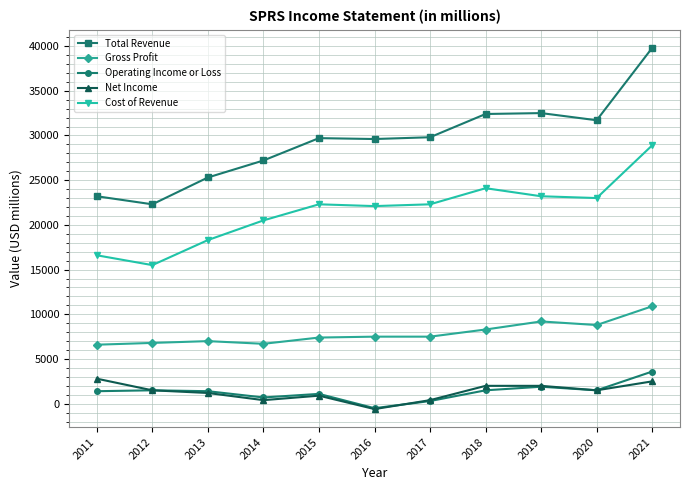

True or false: Total Revenue and Gross Profit intersect in this chart.

False